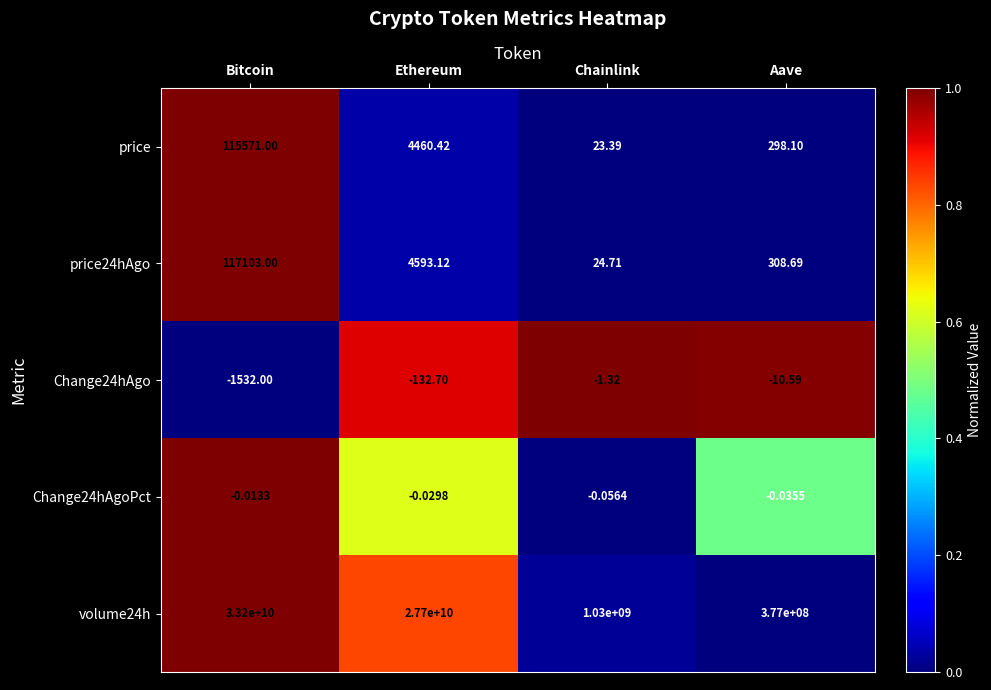

At which label does price first exceed 4460?

Bitcoin